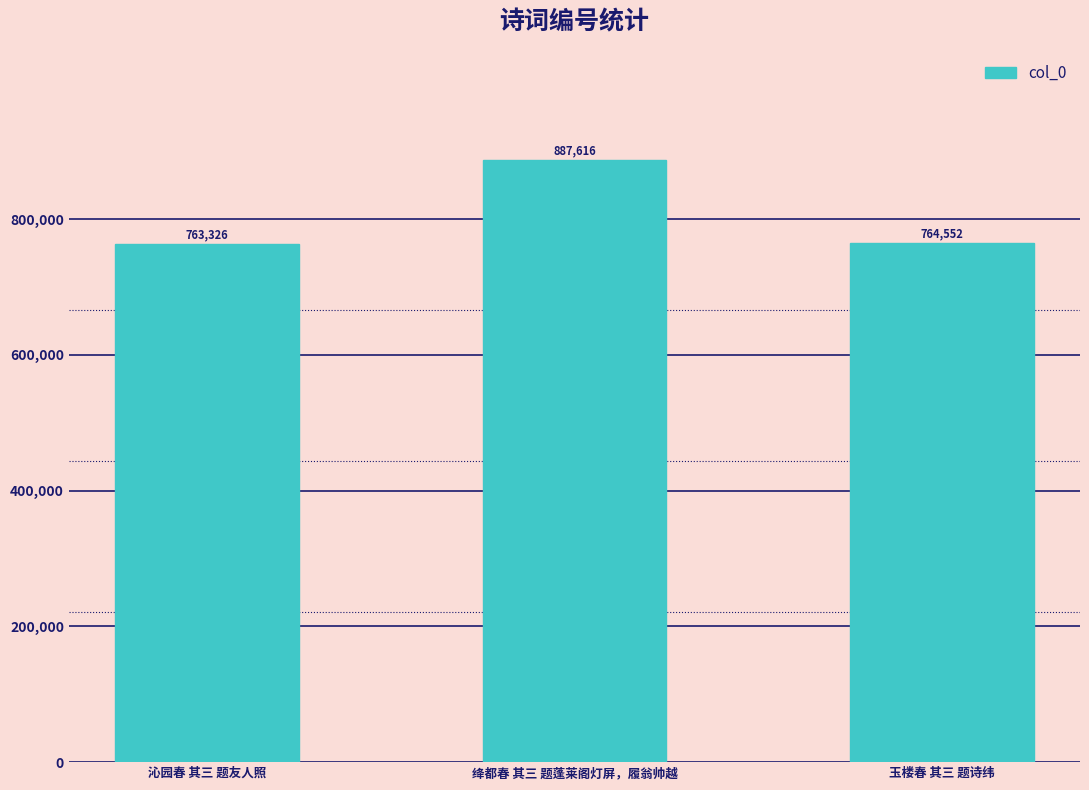

How many data points are less than 764552?

1